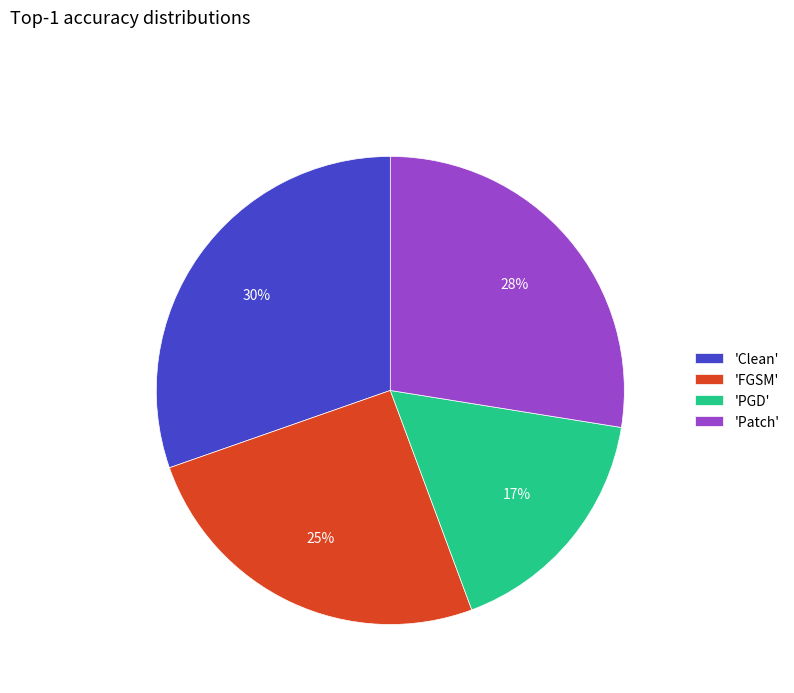

Combined, do 'Clean' and 'FGSM' account for over 50%?

Yes